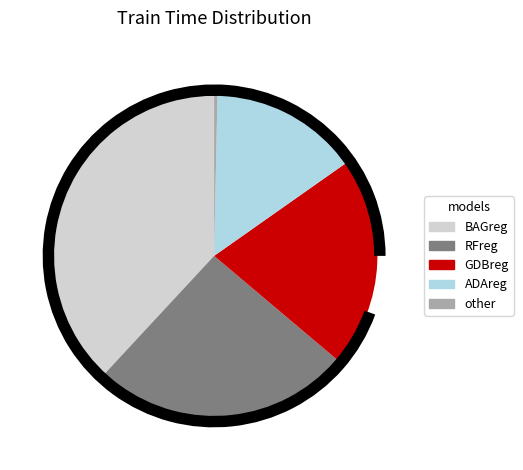

What portion of the pie excludes ADAreg?

85.1%